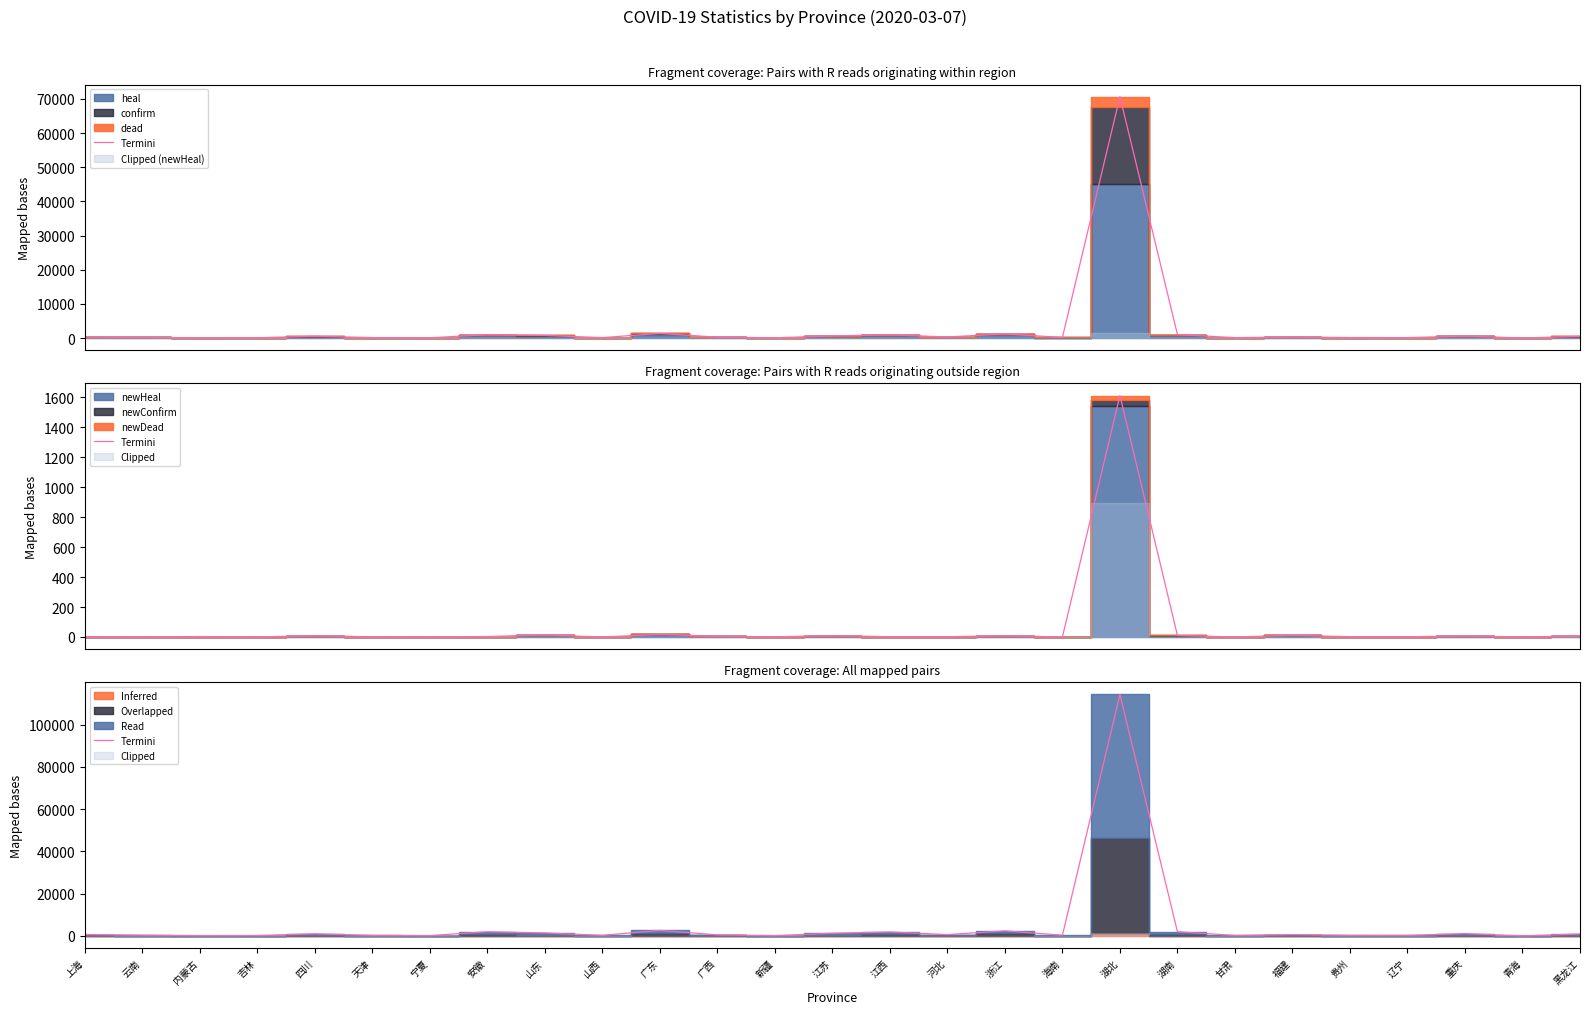

Does the chart display data point markers on the line(s)?

No